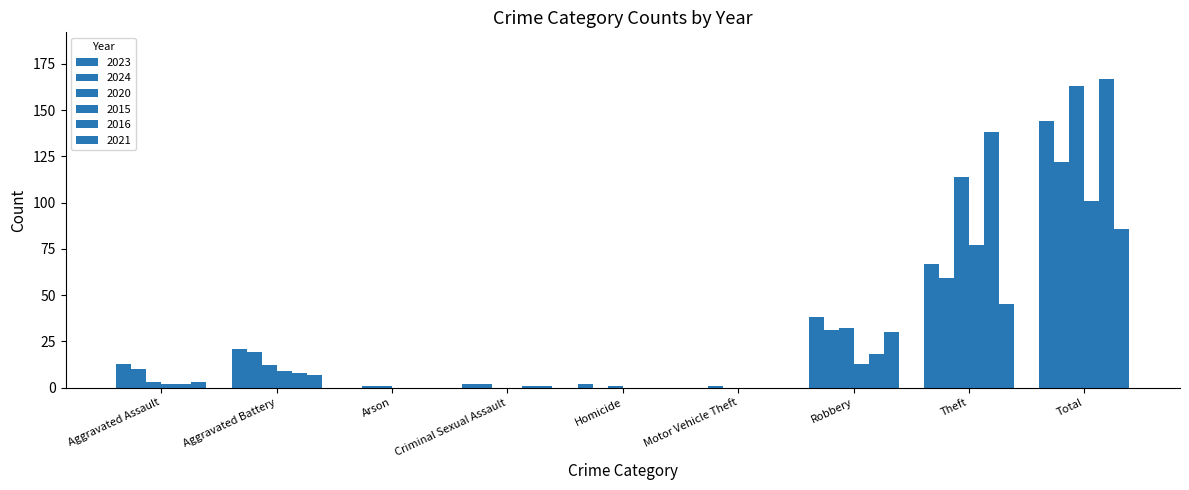

Reading left to right, extract all data points from this chart.

2023: Aggravated Assault=13	Aggravated Battery=21	Arson=0	Criminal Sexual Assault=2	Homicide=2	Motor Vehicle Theft=0	Robbery=38	Theft=67	Total=144
2024: Aggravated Assault=10	Aggravated Battery=19	Arson=1	Criminal Sexual Assault=2	Homicide=0	Motor Vehicle Theft=1	Robbery=31	Theft=59	Total=122
2020: Aggravated Assault=3	Aggravated Battery=12	Arson=1	Criminal Sexual Assault=0	Homicide=1	Motor Vehicle Theft=0	Robbery=32	Theft=114	Total=163
2015: Aggravated Assault=2	Aggravated Battery=9	Arson=0	Criminal Sexual Assault=0	Homicide=0	Motor Vehicle Theft=0	Robbery=13	Theft=77	Total=101
2016: Aggravated Assault=2	Aggravated Battery=8	Arson=0	Criminal Sexual Assault=1	Homicide=0	Motor Vehicle Theft=0	Robbery=18	Theft=138	Total=167
2021: Aggravated Assault=3	Aggravated Battery=7	Arson=0	Criminal Sexual Assault=1	Homicide=0	Motor Vehicle Theft=0	Robbery=30	Theft=45	Total=86